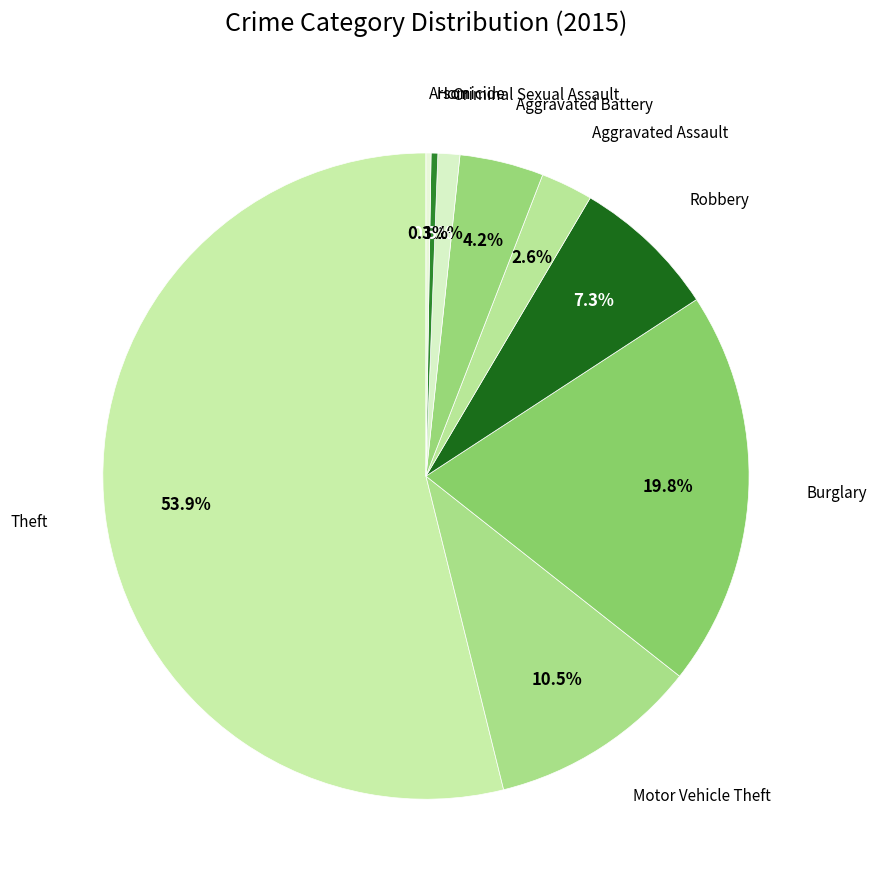

How many segments does this pie chart have?

9